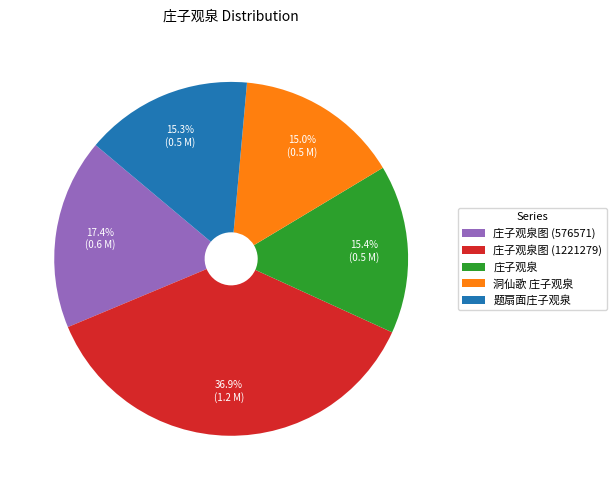

The 庄子观泉 slice represents 15% of the pie. True or false?

True